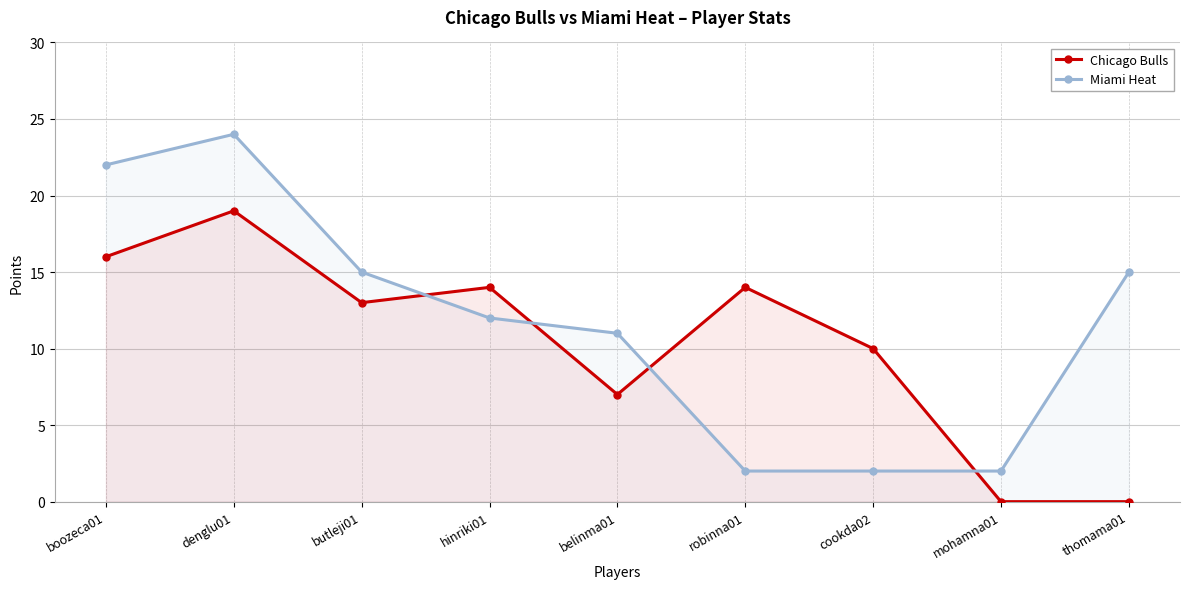

How many values in the Chicago Bulls series are below 13?

4